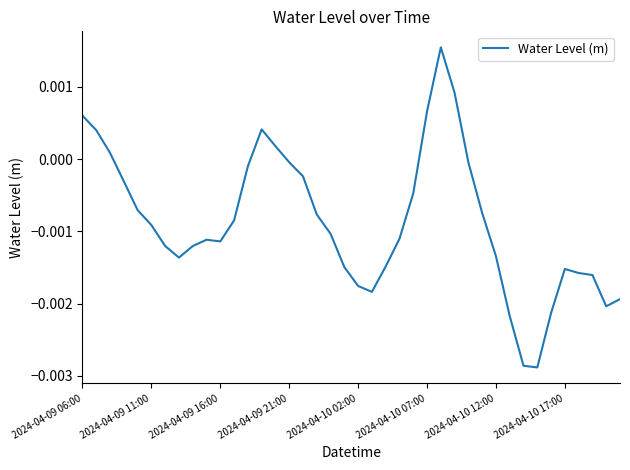

How many values are below zero?

32